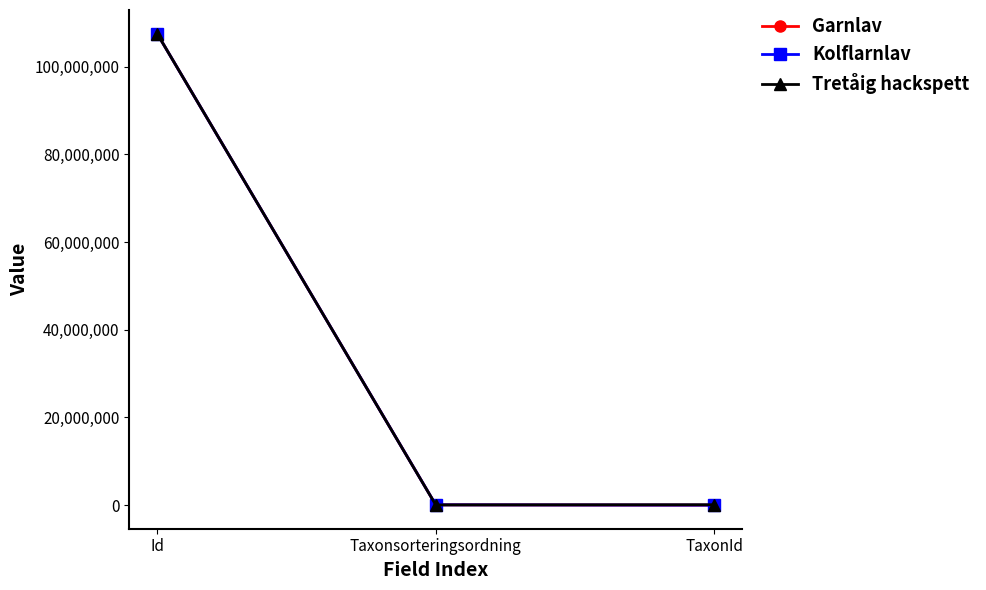

Is the value of Tretåig hackspett at Id greater than the value of Garnlav at Taxonsorteringsordning?

Yes